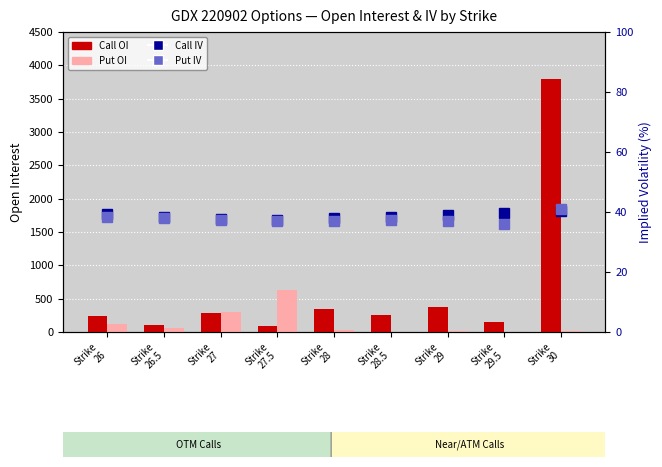

What is the spread (max minus min) of values at Strike
29?

369.0